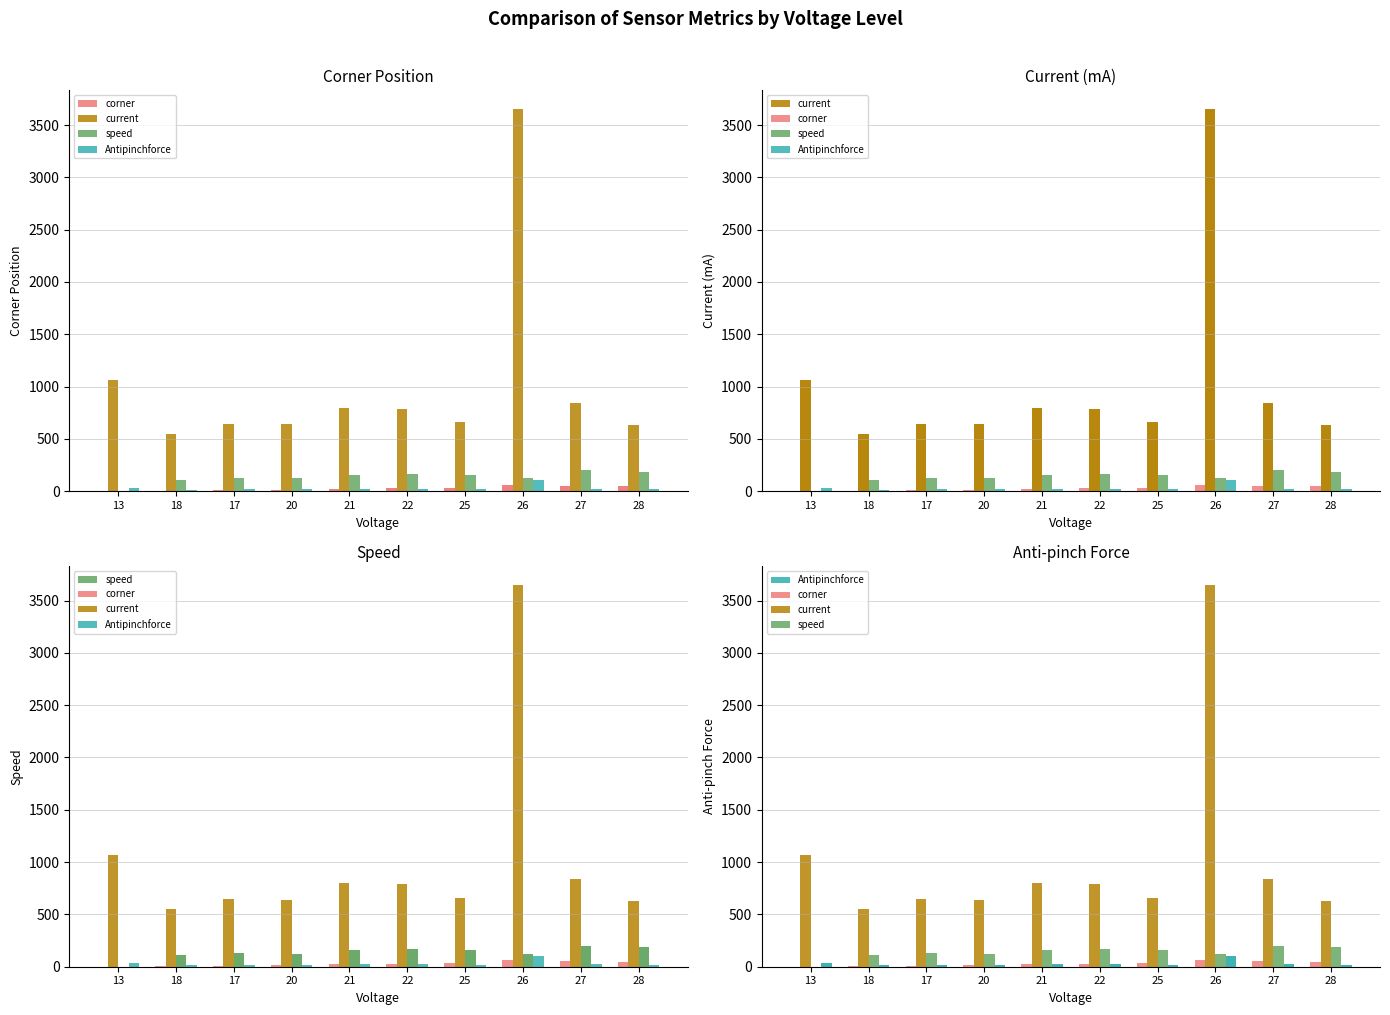

How many values in the corner series are below 30?

5